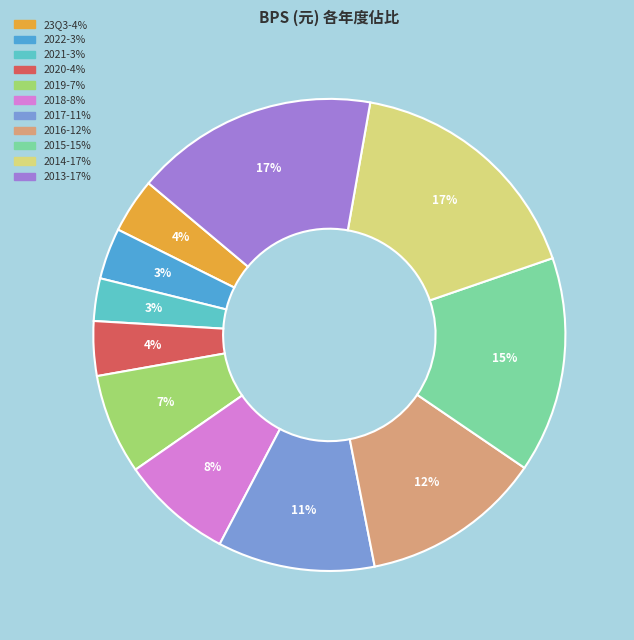

Approximately how many times larger is the value at 2019 compared to 2015?

0.5